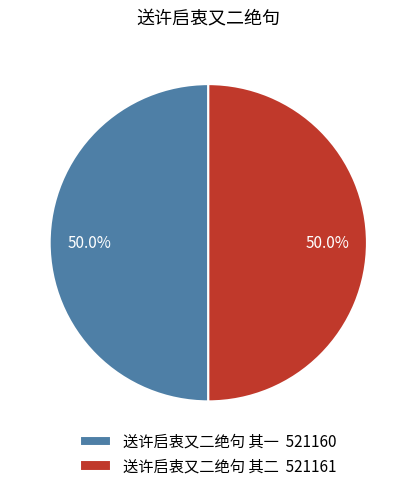

What portion of the pie excludes 送许启衷又二绝句 其一 521160?

50.0%